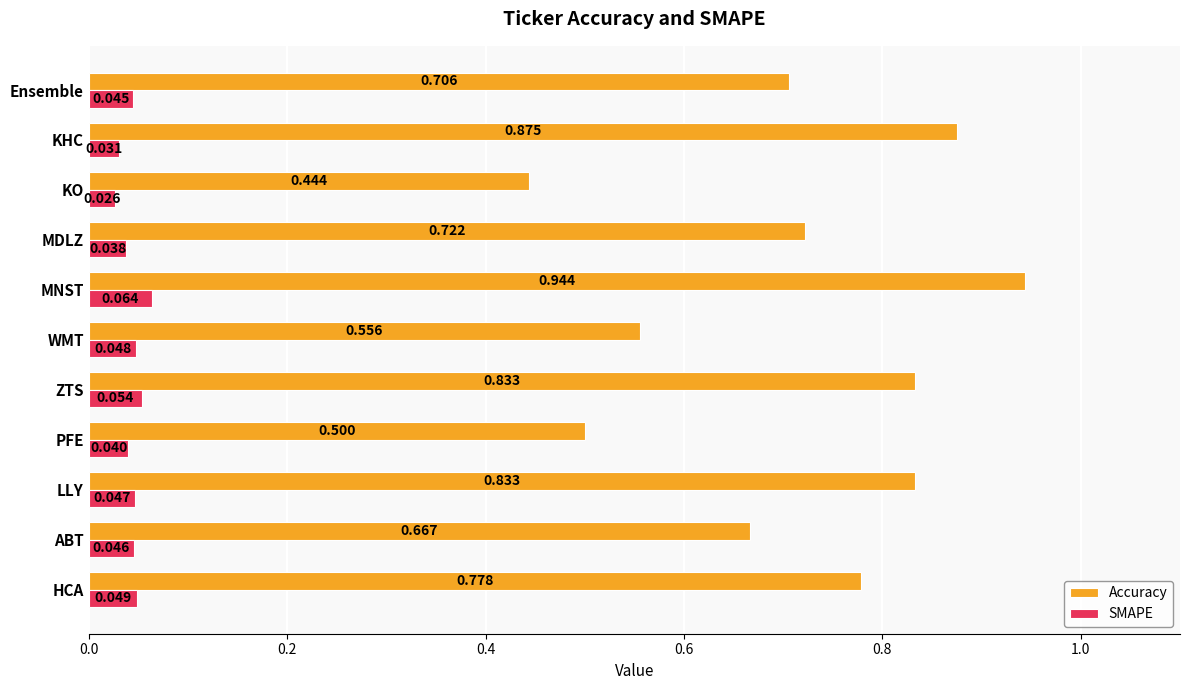

Rank the series by their average value, from highest to lowest.

Accuracy, SMAPE